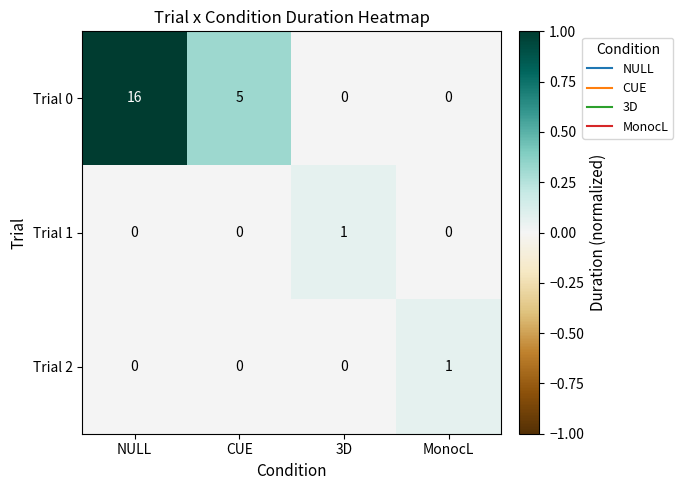

Reading left to right, extract all data points from this chart.

Trial 0: 16	5	0	0
Trial 1: 0	0	1	0
Trial 2: 0	0	0	1